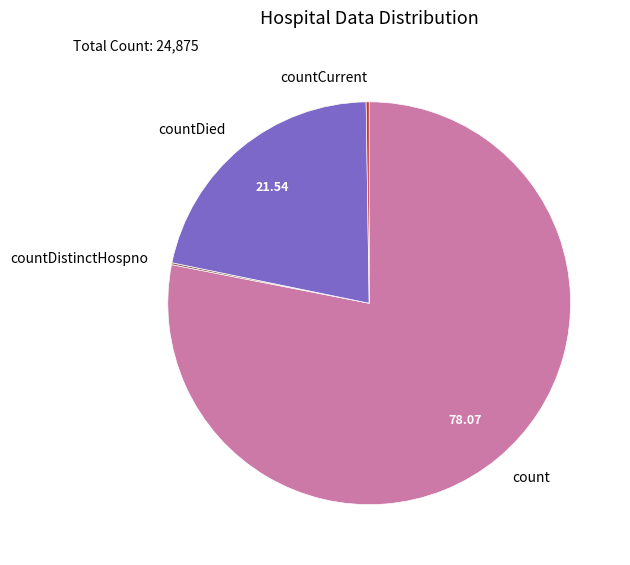

Is the sum of countDied and count greater than half?

Yes